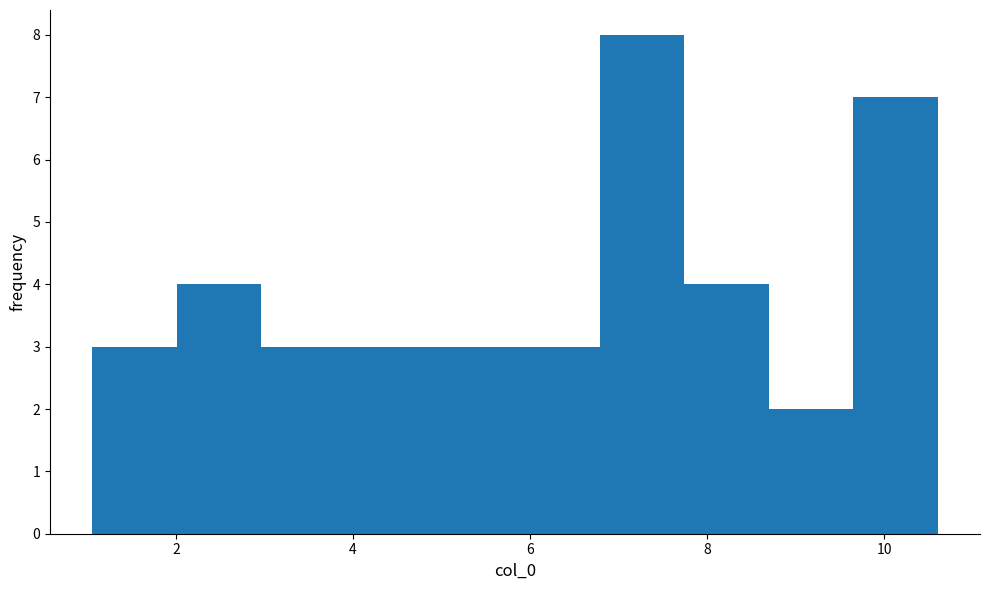

Which range on the x-axis has the tallest bar?

6.8 to 7.8